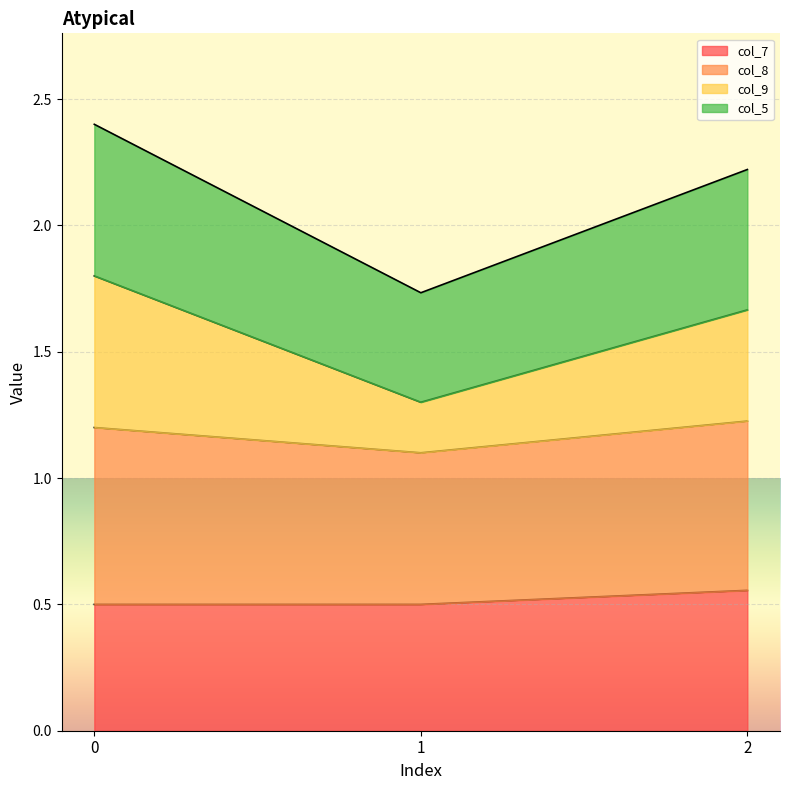

The col_7 series shows 0.2 at 0. True or false?

False